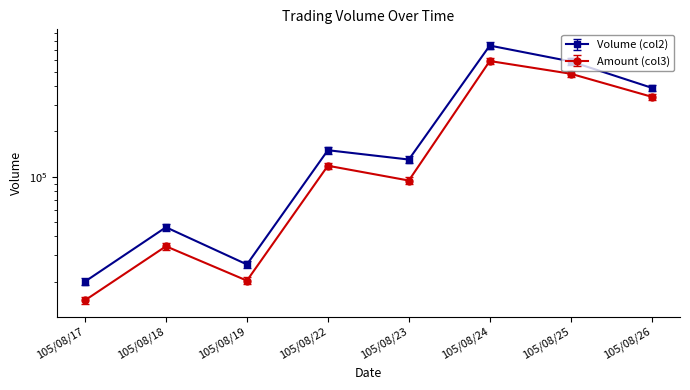

In Amount (col3), how many points are lower than both neighbors (excluding endpoints)?

2